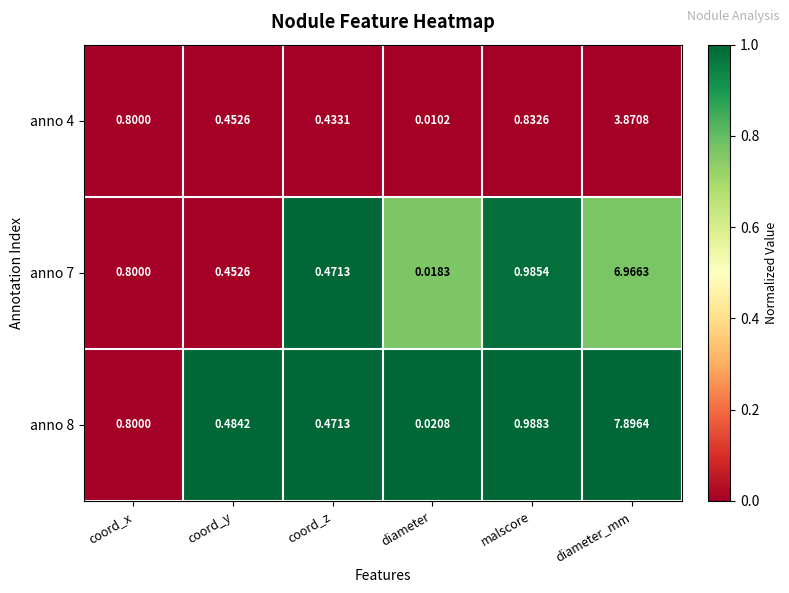

At which category does the chart reach its peak across all series?

diameter_mm